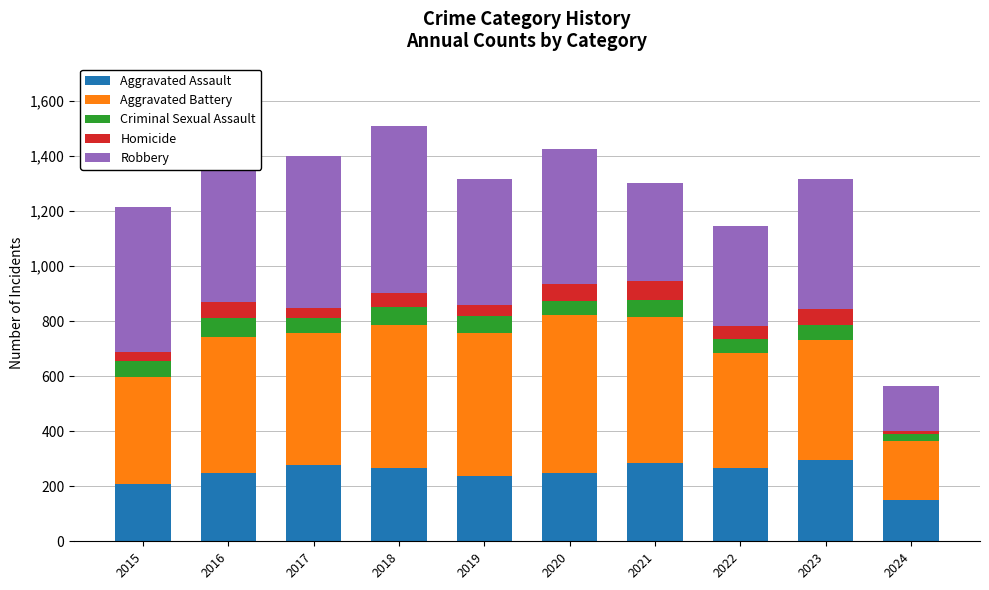

What is the sum of the Aggravated Assault values at 2018 and 2022?

532